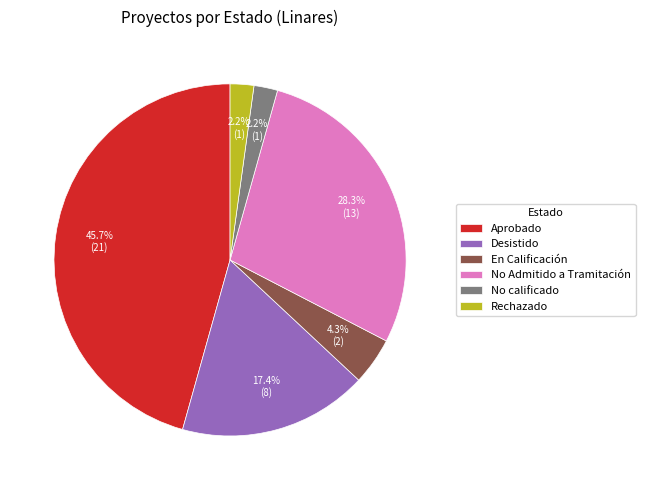

Does Aprobado represent more than half of the total?

No